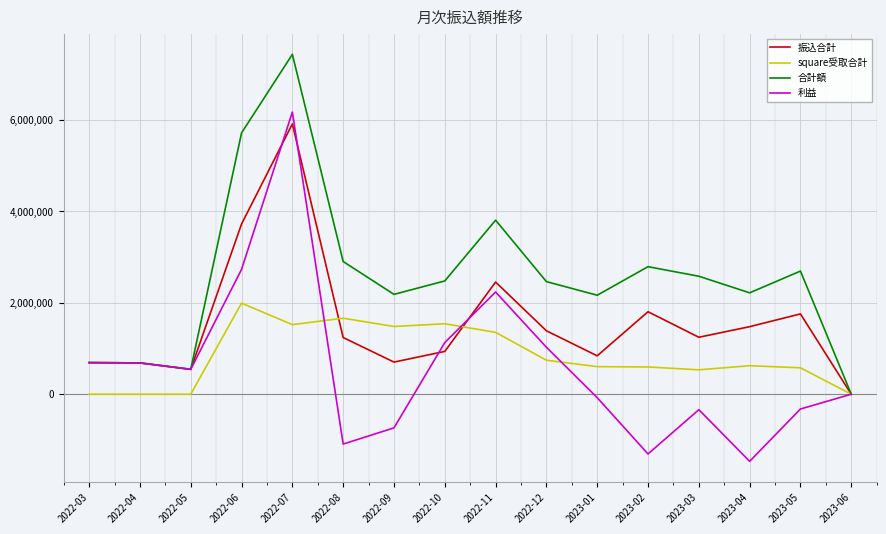

What is the difference between the maximum and minimum values in the square受取合計 series?

1993850